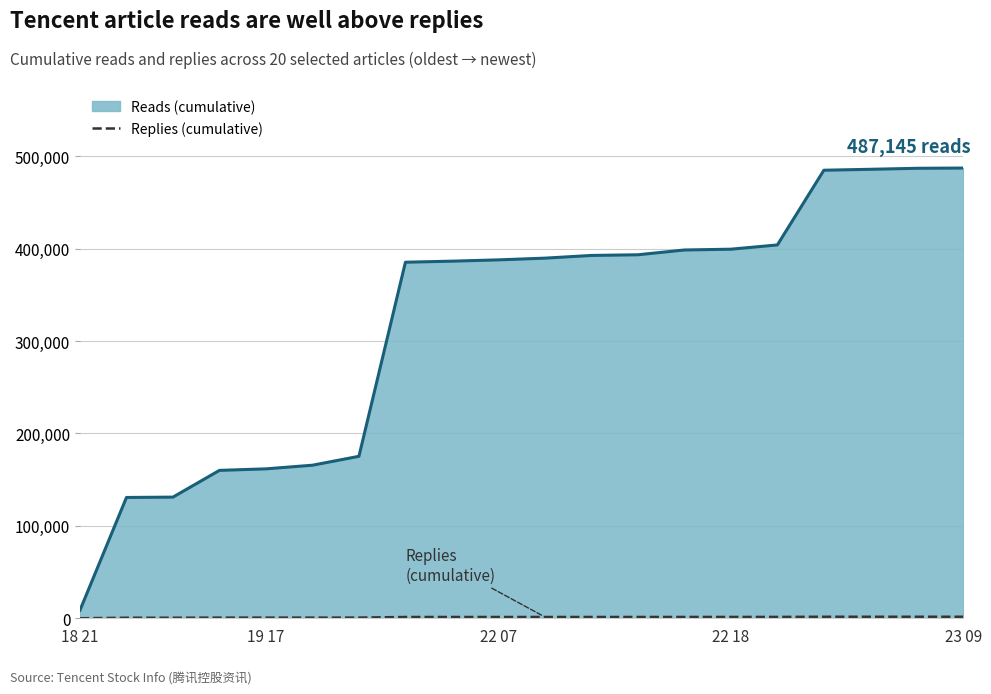

What is the maximum value for Reads (cumulative)?

487145